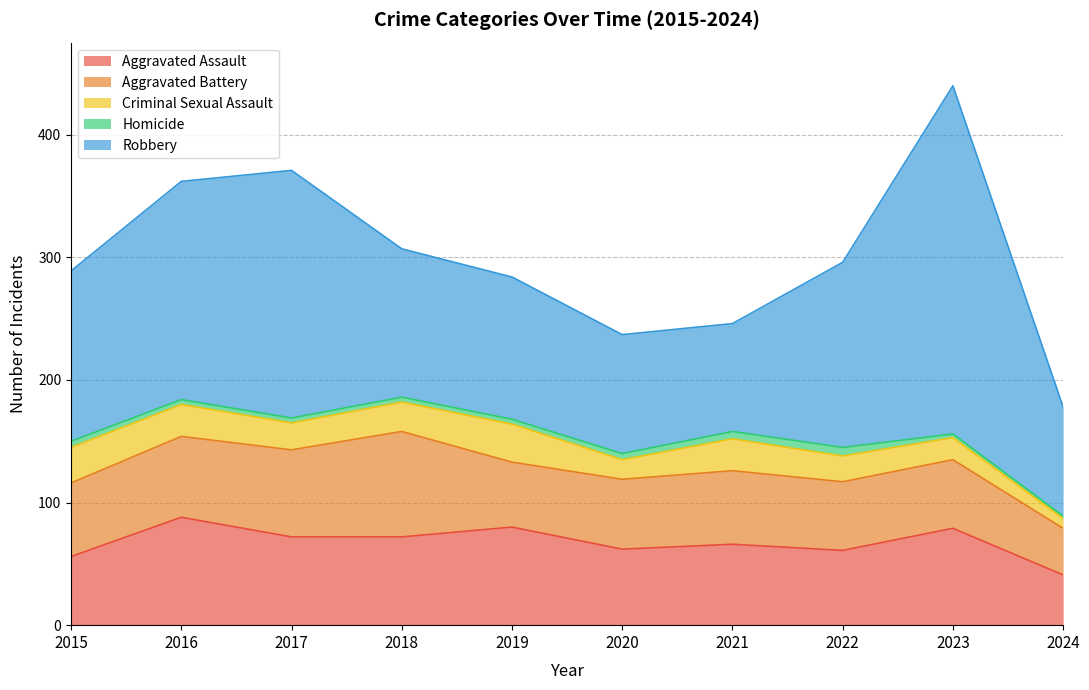

How many lines are shown in the chart?

5